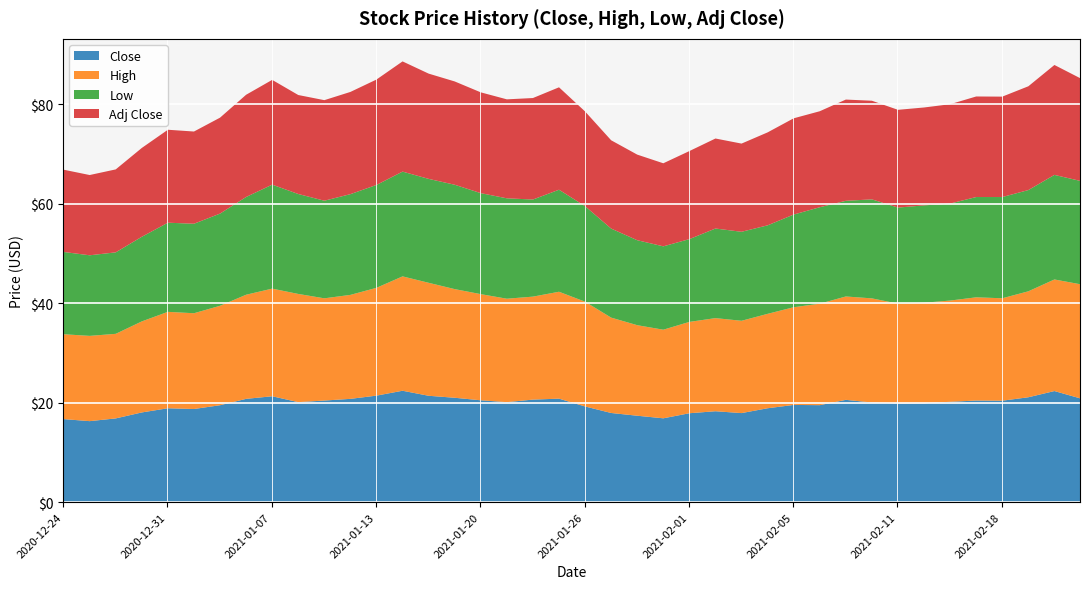

True or false: High has more than 2 interior local peaks.

True